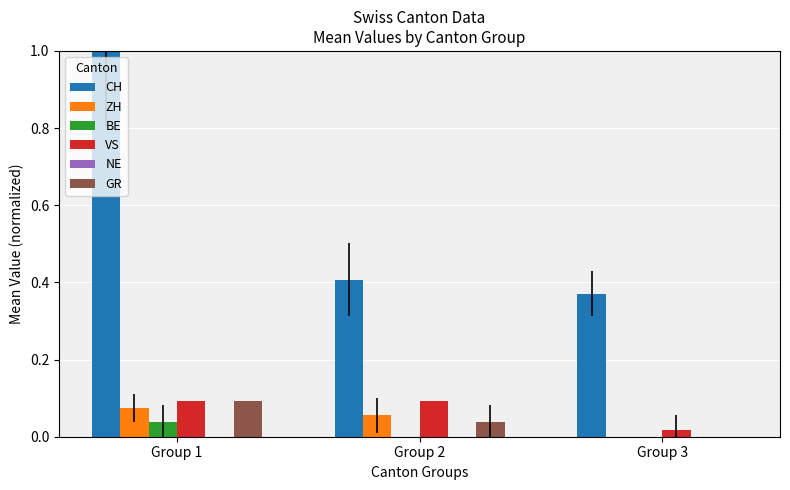

True or false: GR has a value of 0.1 at Group 3.

False